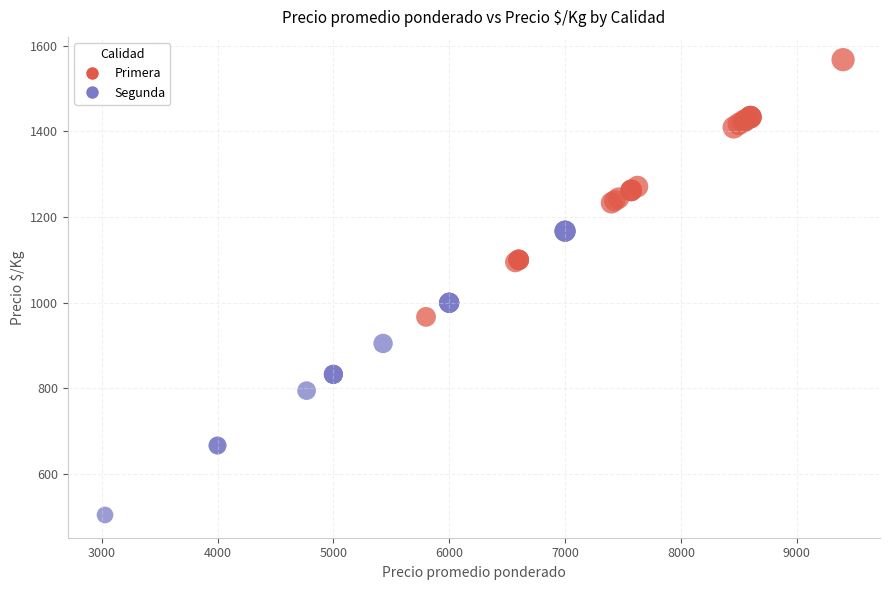

Which series contains the lowest Y value?

Segunda